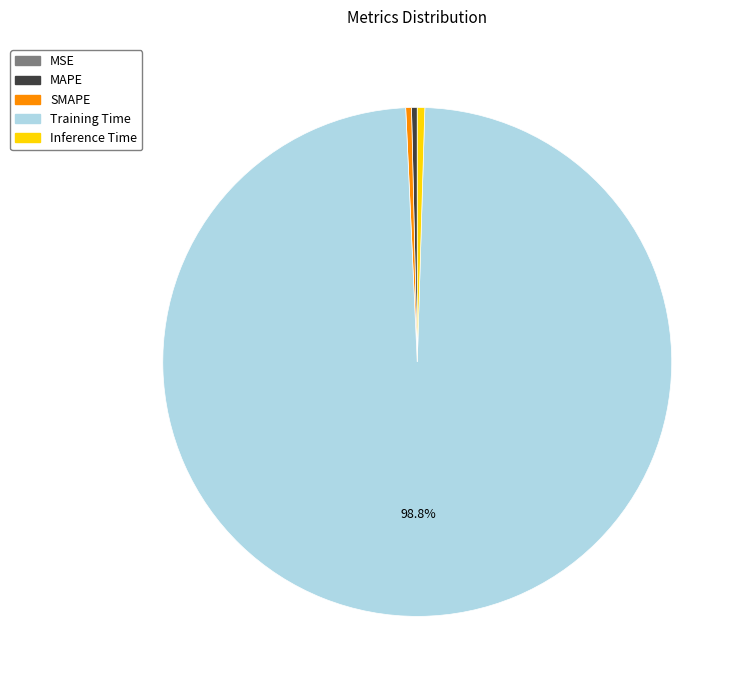

Is MAPE the majority of the pie?

No